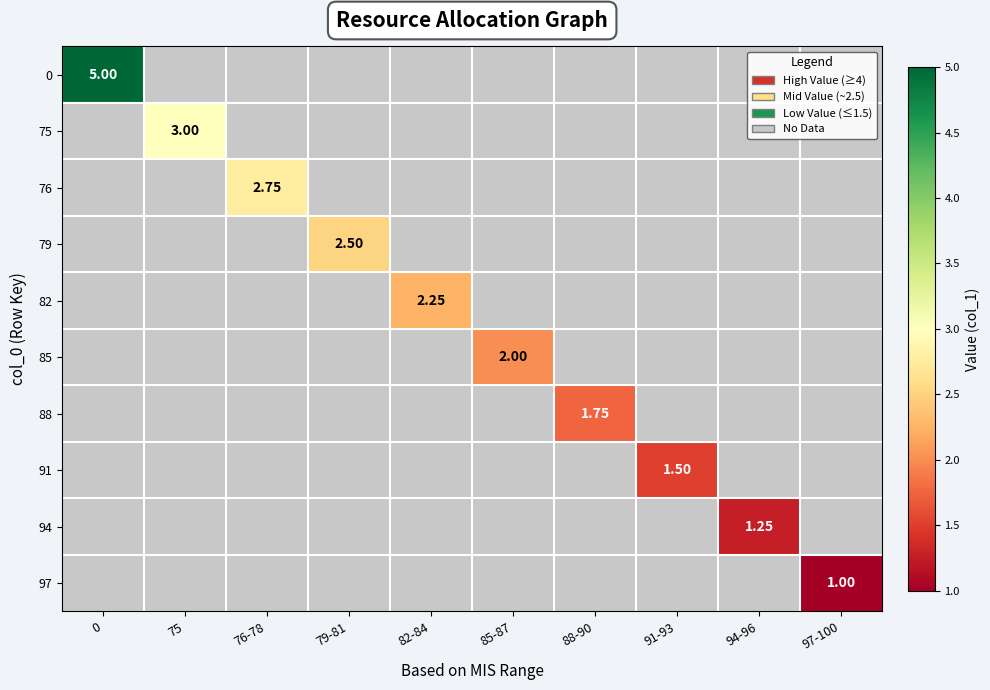

How many data points does each series have?

10